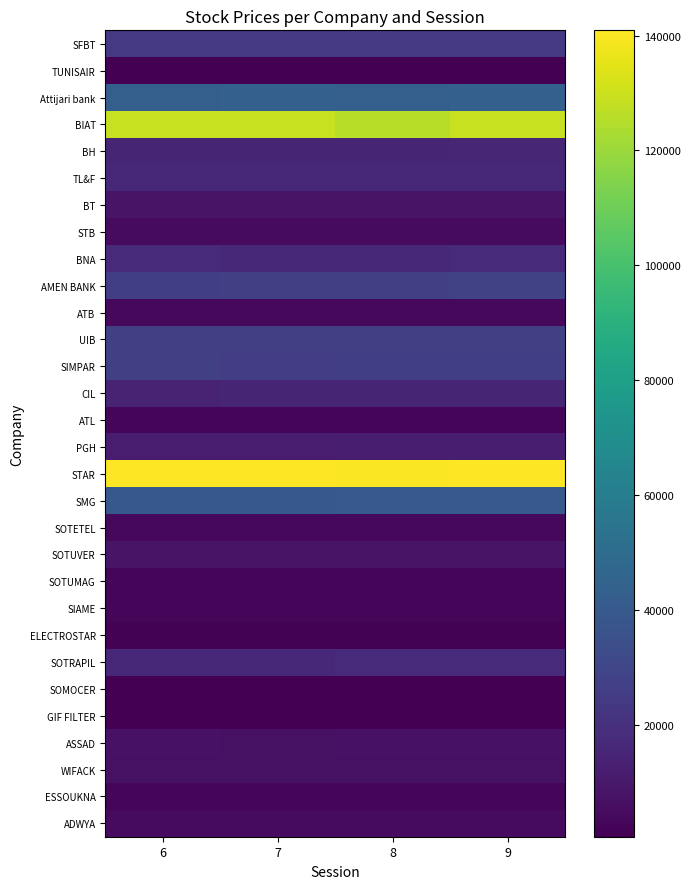

How many data points does each series have?

4